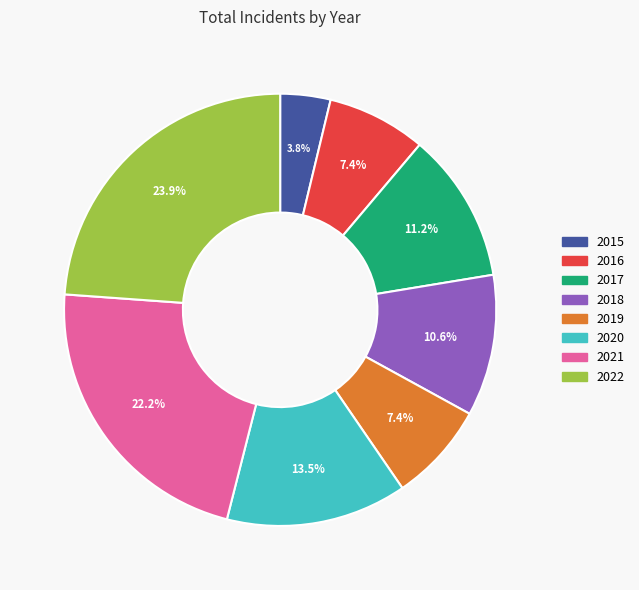

What is the largest slice in the pie chart?

2022